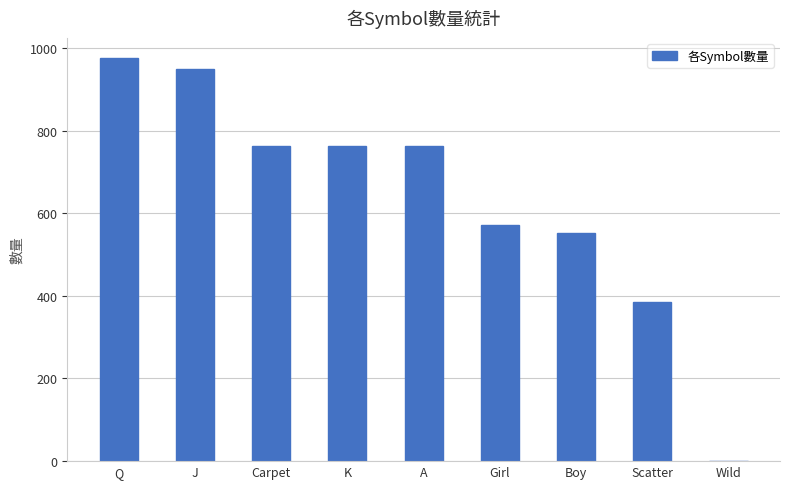

The chart shows a value of -323 at Wild. True or false?

False